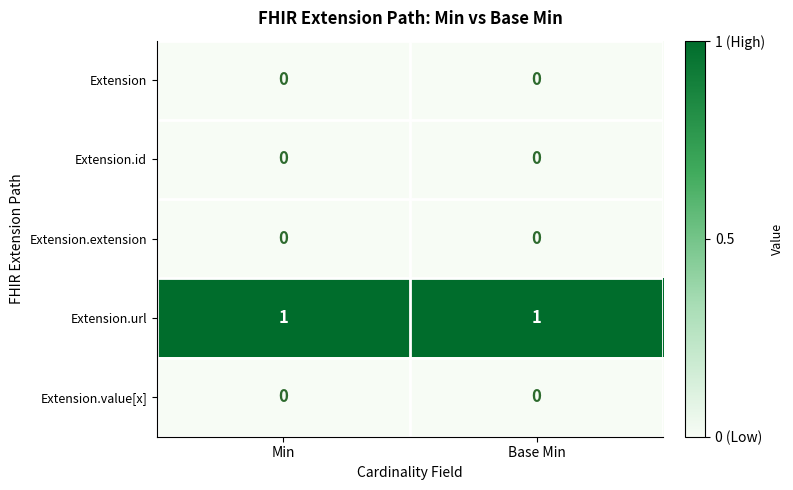

True or false: Extension has a value of 0 at Base Min.

True